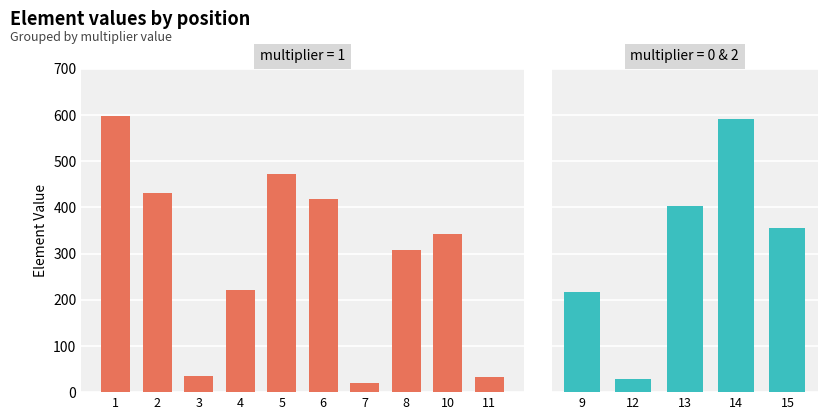

Reading left to right, list all the values displayed in this chart.

element: 1=597	2=430	3=36	4=220	5=473	6=419	7=19	8=308	9=216	10=343	11=33	12=28	13=403	14=591	15=355
position: 1=1	2=2	3=3	4=4	5=5	6=6	7=7	8=8	9=9	10=10	11=11	12=12	13=13	14=14	15=15